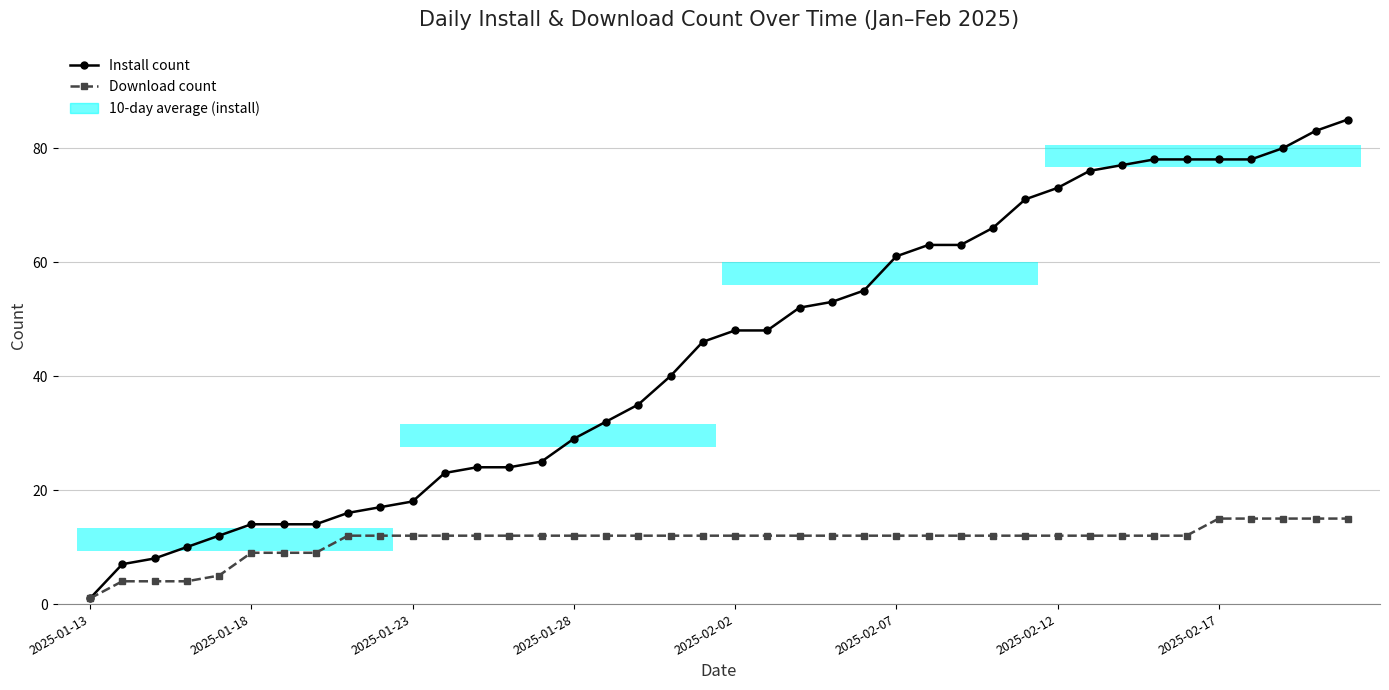

Is it true that Download count equals 12 at 13?

True